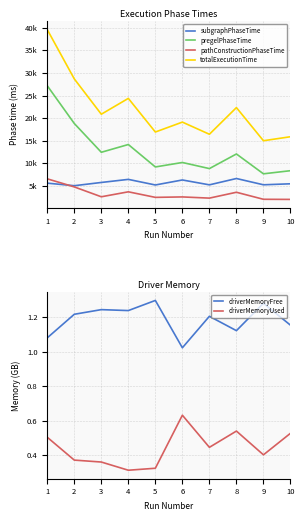

Reading left to right, extract all data points from this chart.

subgraphPhaseTime: 1=5614.0	2=5047.0	3=5767.0	4=6449.0	5=5210.0	6=6317.0	7=5240.0	8=6640.0	9=5252.0	10=5472.0
pregelPhaseTime: 1=27168.0	2=18814.0	3=12444.0	4=14162.0	5=9198.0	6=10186.0	7=8835.0	8=12070.0	9=7680.0	10=8370.0
pathConstructionPhaseTime: 1=6571.0	2=4782.0	3=2600.0	4=3698.0	5=2469.0	6=2567.0	7=2302.0	8=3599.0	9=2044.0	10=2018.0
totalExecutionTime: 1=39581.0	2=28681.0	3=20864.0	4=24367.0	5=16925.0	6=19118.0	7=16431.0	8=22331.0	9=14998.0	10=15884.0
driverMemoryFree: 1=1.1	2=1.2	3=1.2	4=1.2	5=1.3	6=1.0	7=1.2	8=1.1	9=1.3	10=1.2
driverMemoryUsed: 1=0.5	2=0.4	3=0.4	4=0.3	5=0.3	6=0.6	7=0.4	8=0.5	9=0.4	10=0.5